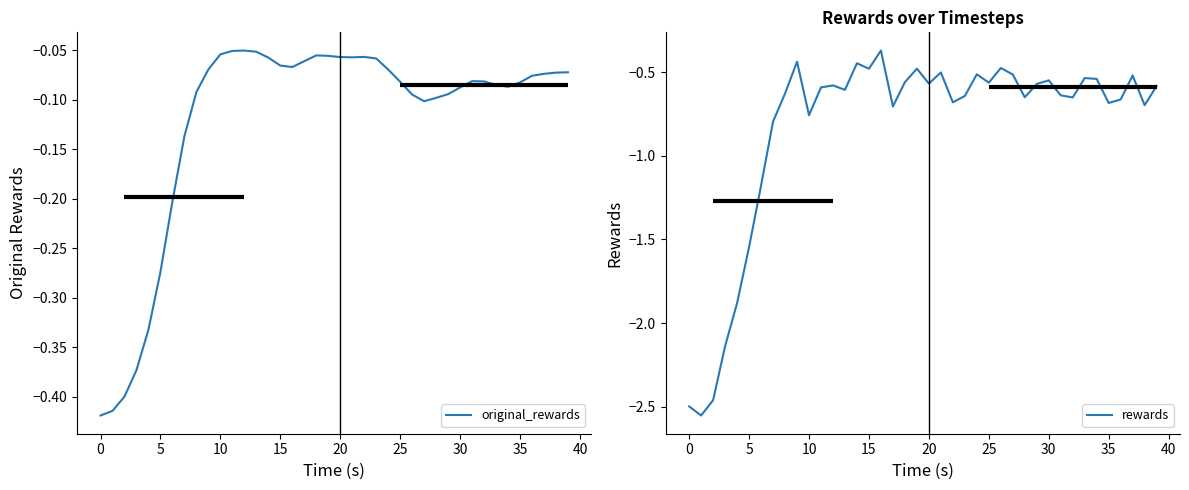

The rewards series shows -1.3 at 30. True or false?

False